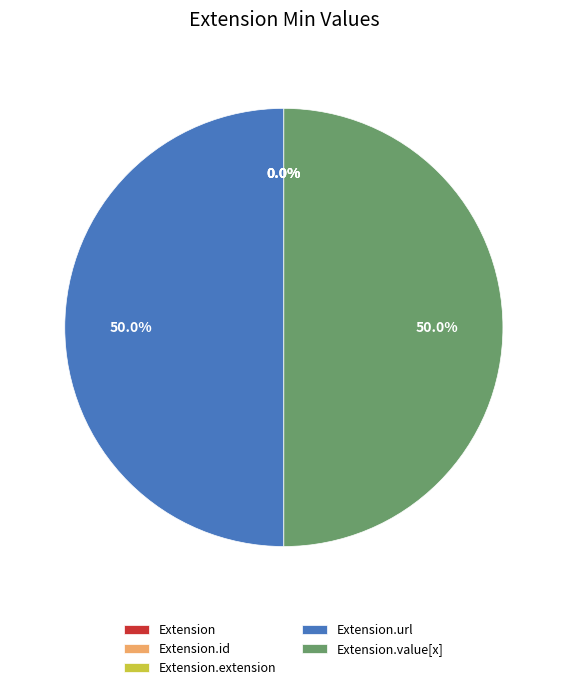

Is it true that Extension is 10% of the pie?

False